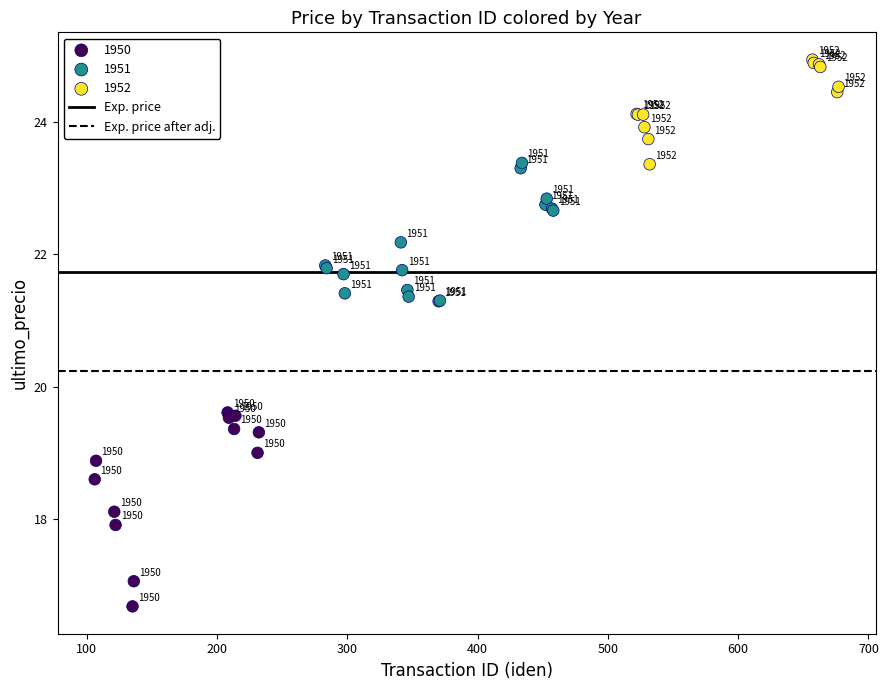

Which series has the widest spread of Y values?

1950